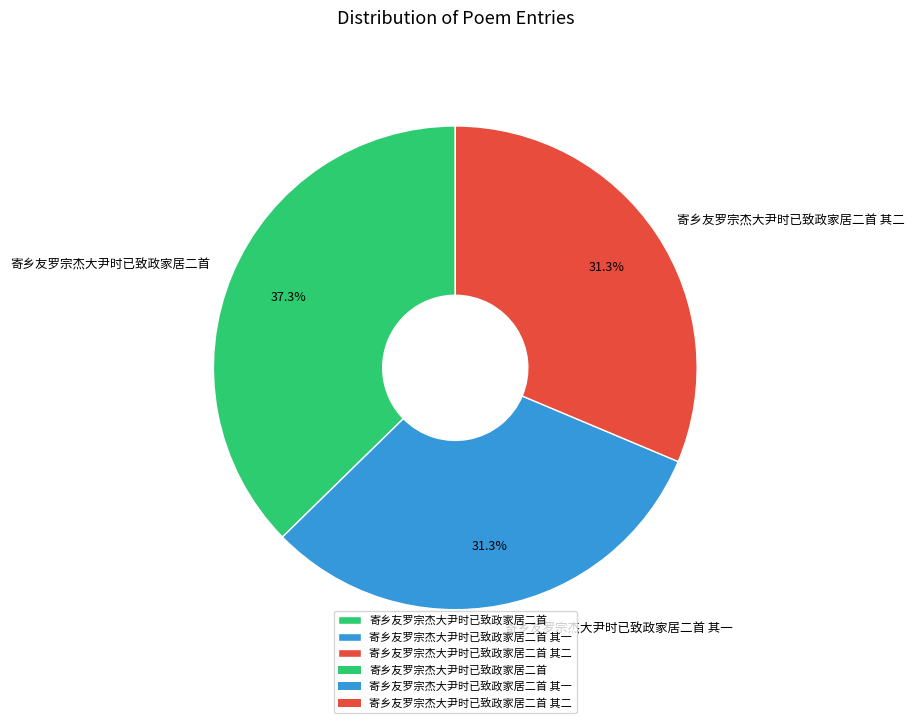

What is the largest slice in the pie chart?

寄乡友罗宗杰大尹时已致政家居二首